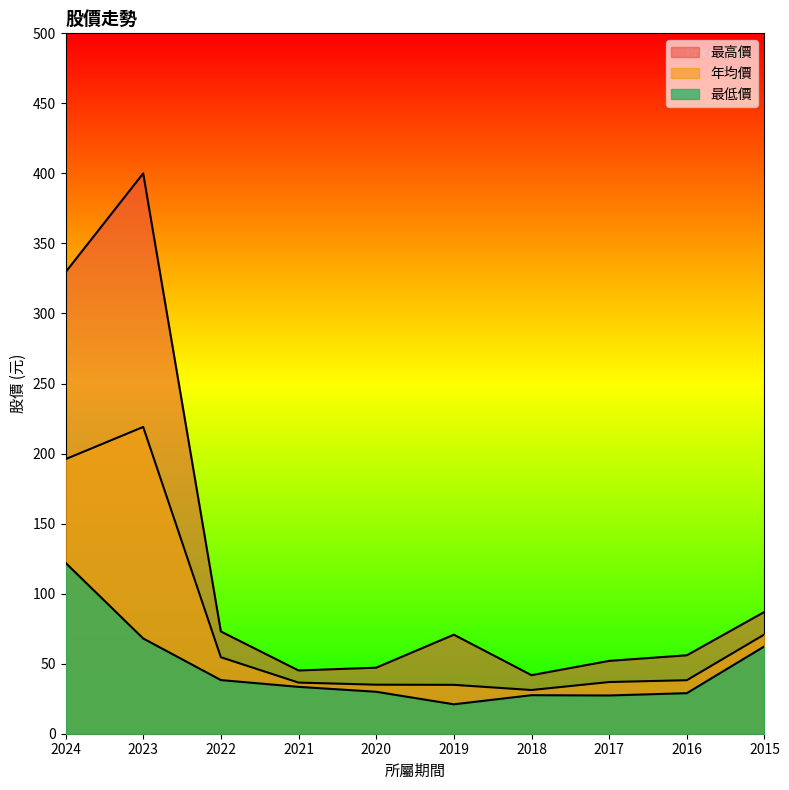

What is the difference between the highest and lowest values at 2019?

49.7